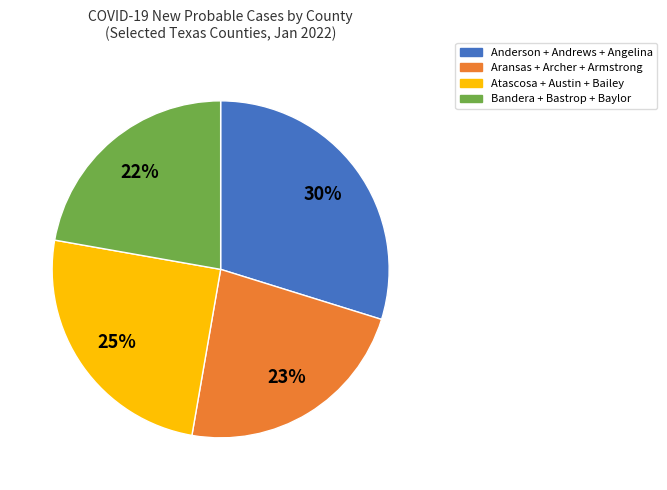

Do Atascosa + Austin + Bailey and Anderson + Andrews + Angelina together represent more than half of the pie?

Yes